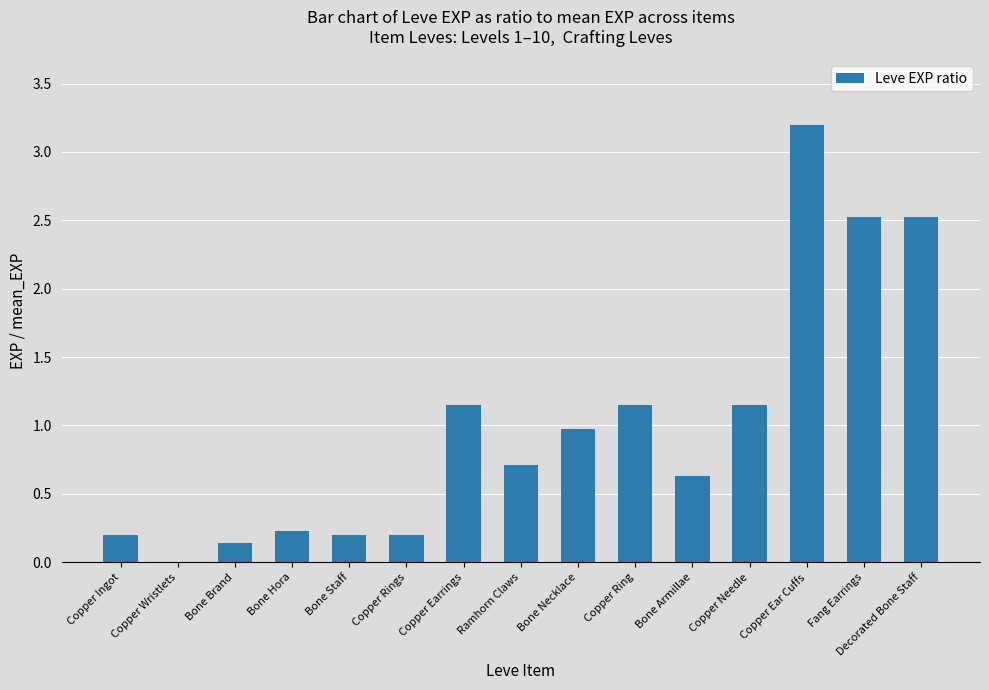

Between Decorated Bone Staff and Bone Hora, which is larger?

Decorated Bone Staff